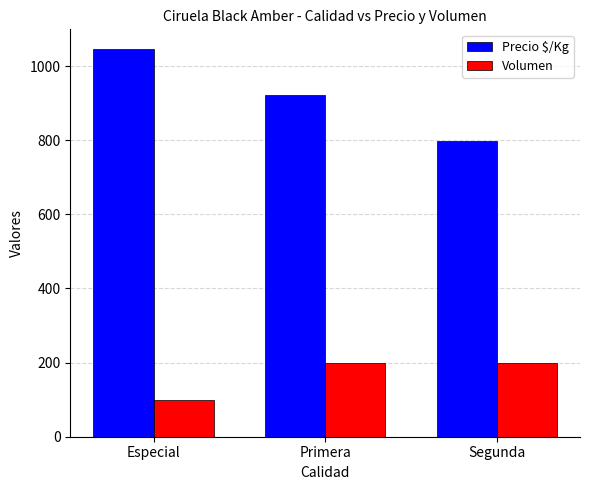

Reading left to right, list all the values displayed in this chart.

Precio $/Kg: Especial=1047	Primera=922	Segunda=797
Volumen: Especial=100	Primera=200	Segunda=200